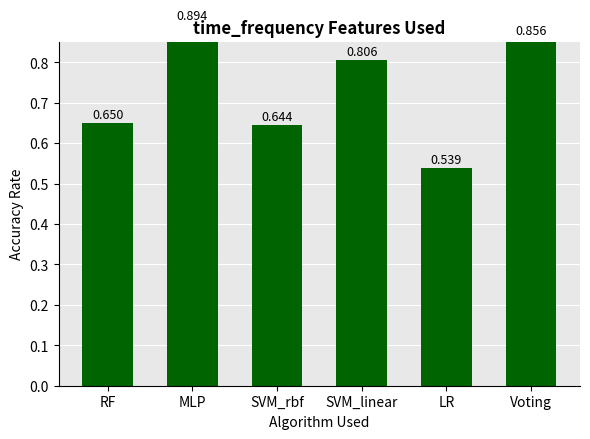

Reading right to left, extract all data points from this chart.

Voting=0.9	LR=0.5	SVM_linear=0.8	SVM_rbf=0.6	MLP=0.9	RF=0.7